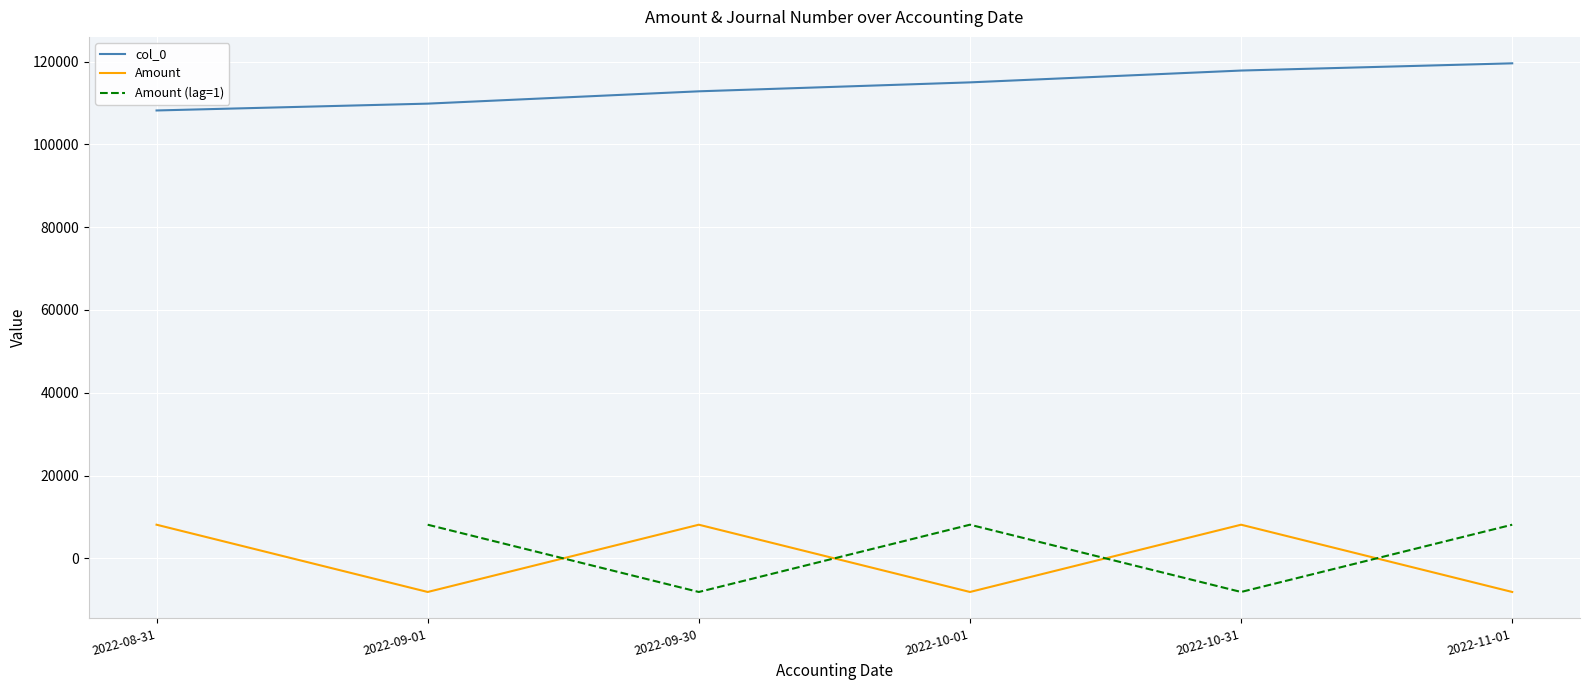

What position from the right is 2022-10-31?

2